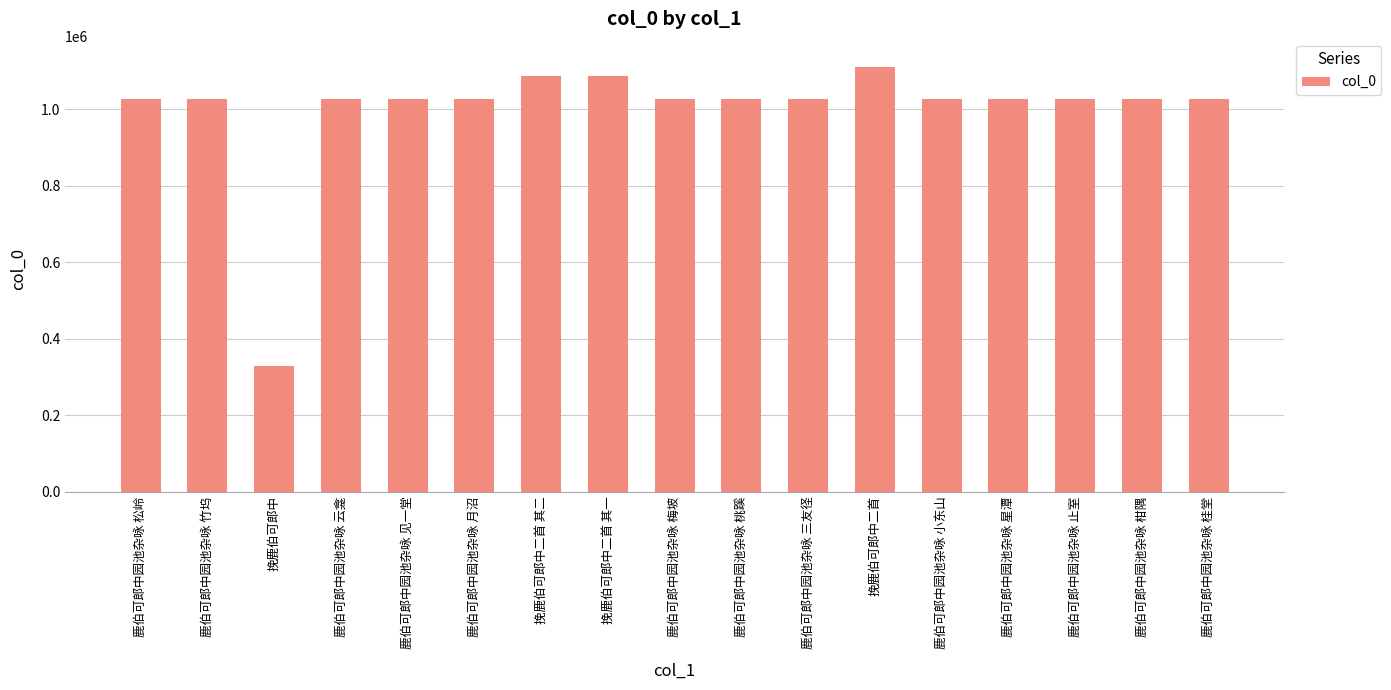

At which category does the chart reach its minimum across all series?

挽鹿伯可郎中